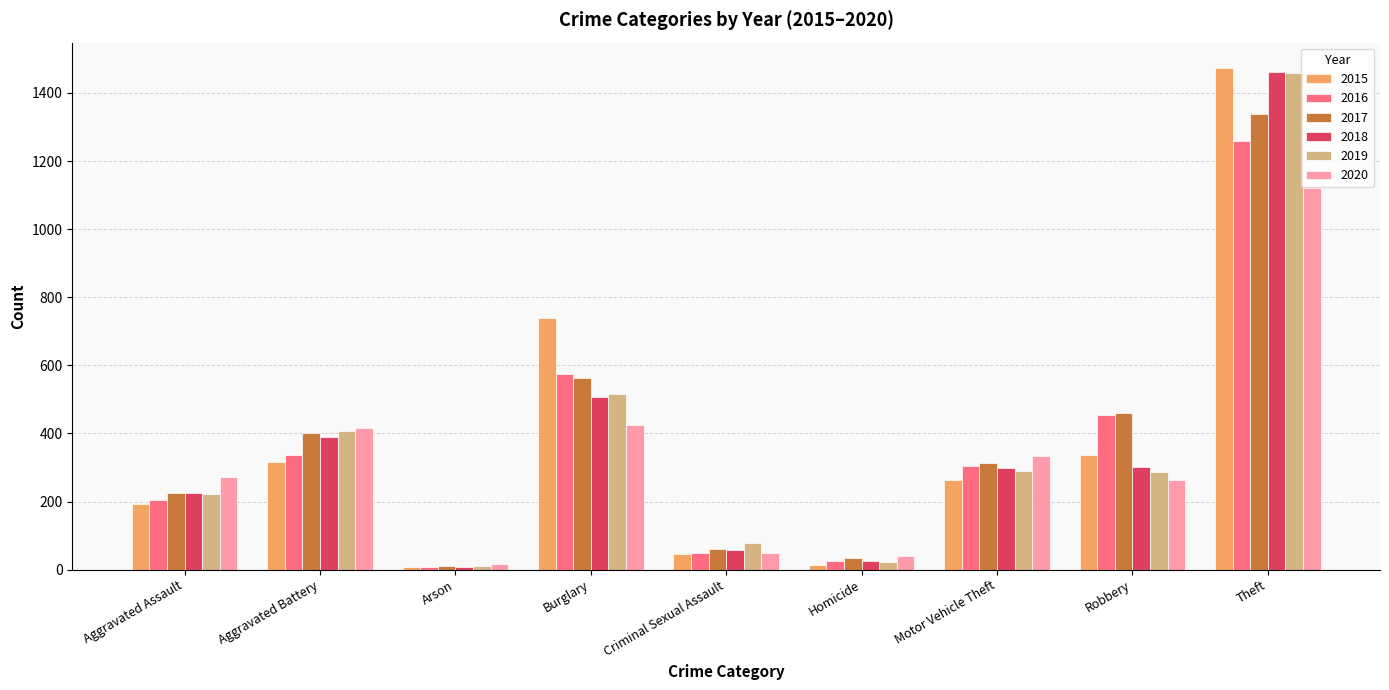

Are the bars horizontal?

No